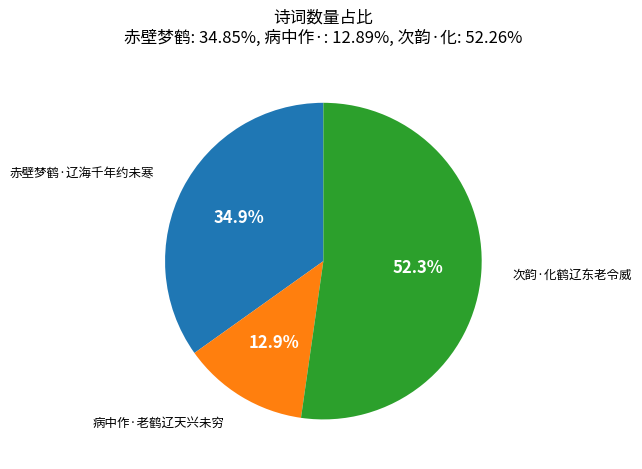

Between 次韵·化鹤辽东老令威 and 病中作·老鹤辽天兴未穷, which is larger?

次韵·化鹤辽东老令威